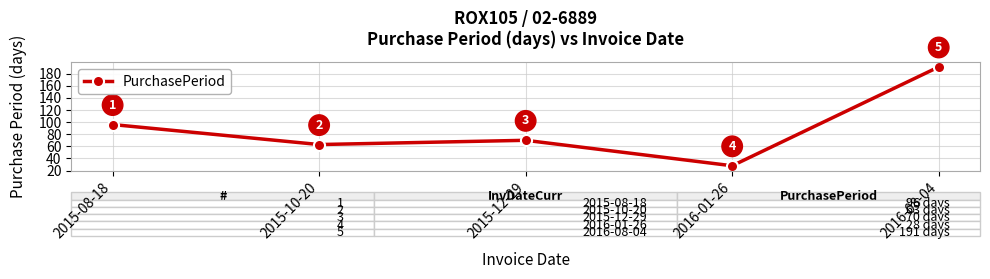

How many categories are shown in the chart?

5